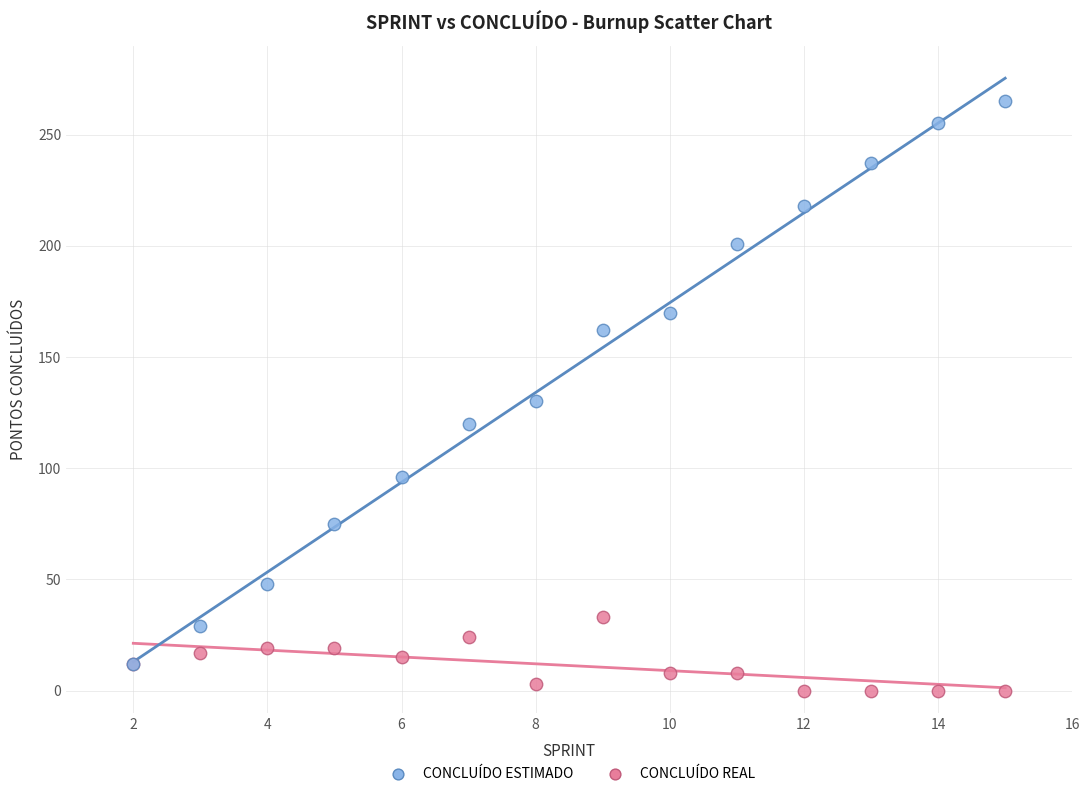

In the CONCLUÍDO ESTIMADO series, what Y value is closest to 138?

130